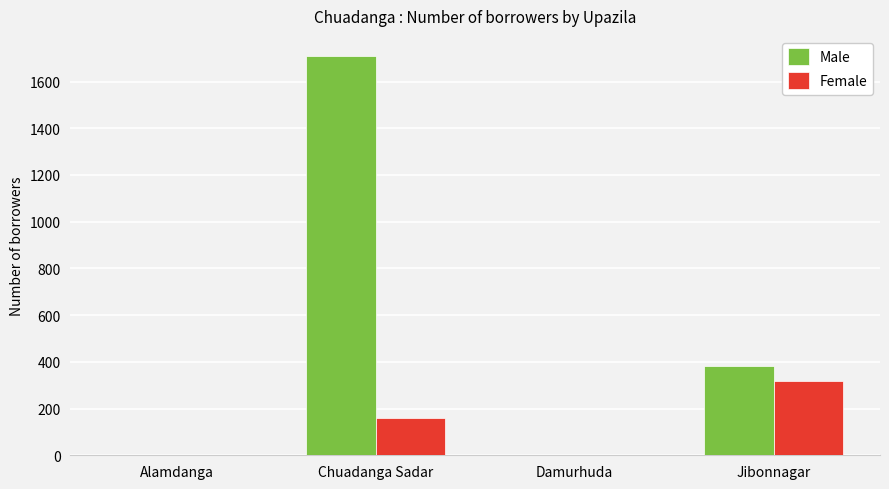

Count the Female values in the range 0 to 320.

4